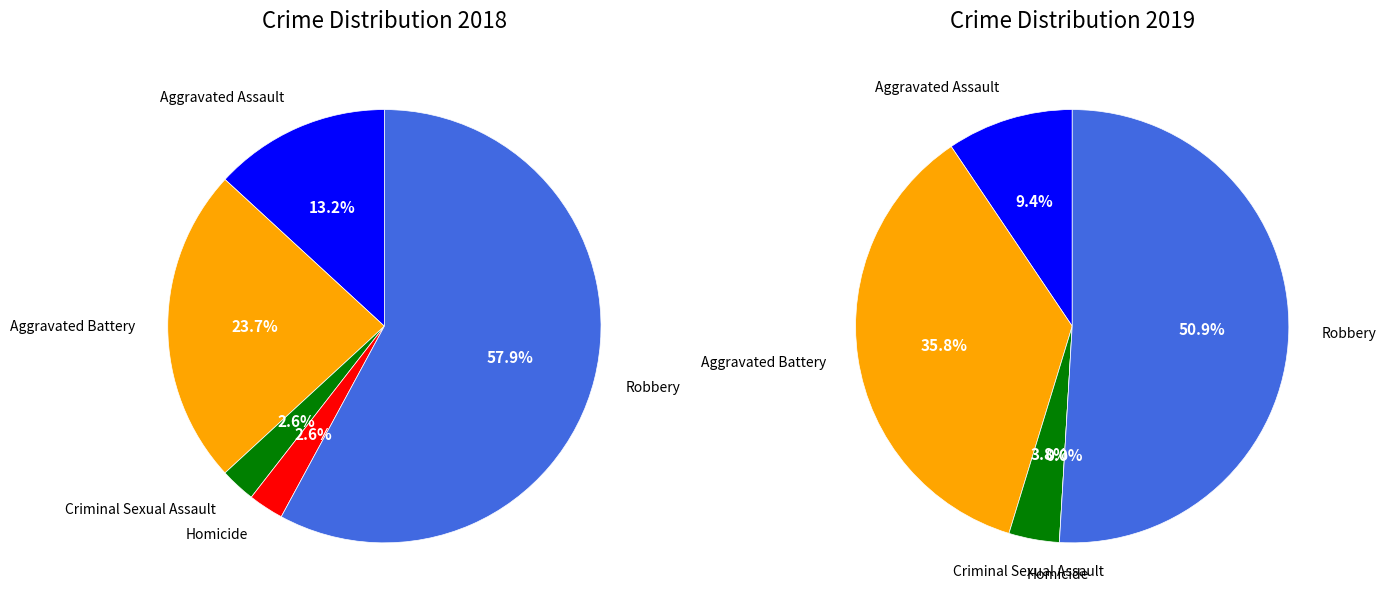

Is it true that values_2018 is 18% of the pie?

False